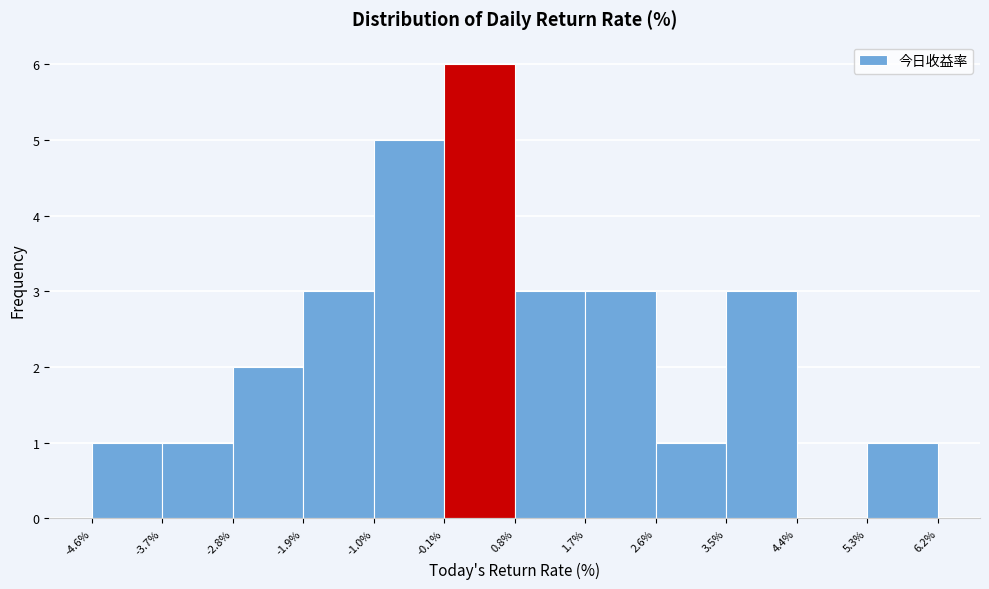

Which range on the x-axis has the tallest bar?

-0.1% to 0.8%